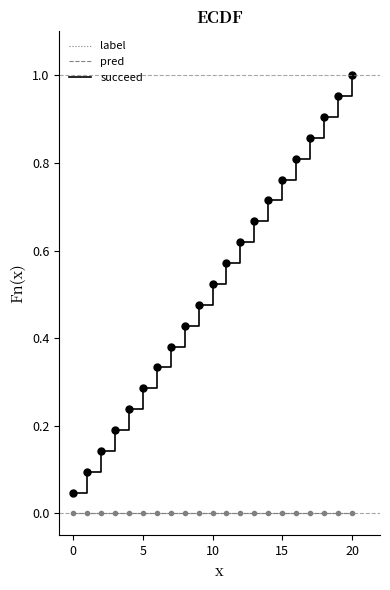

What is the label of the 2nd point from the right?

19